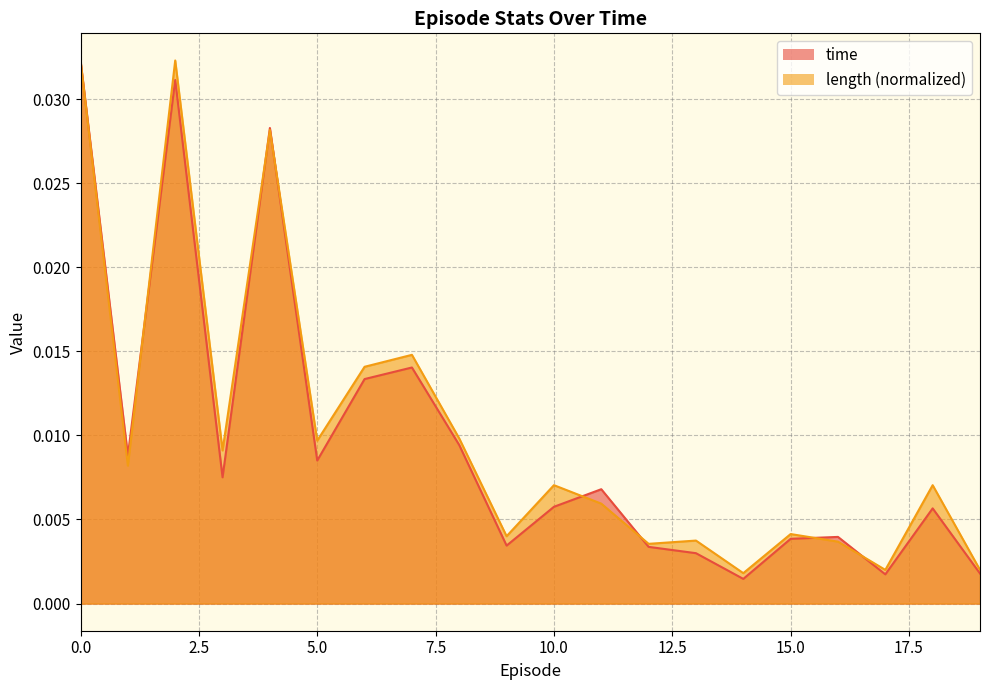

Which has a higher value, 7 or 18?

7